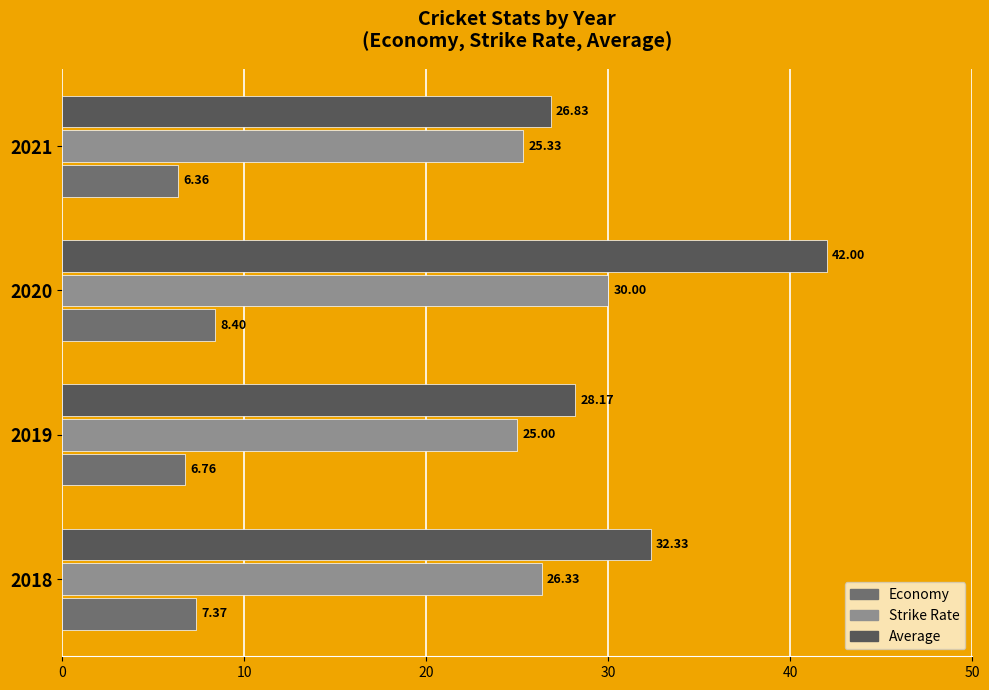

What are all the series names shown in the legend?

Economy, Strike Rate, Average